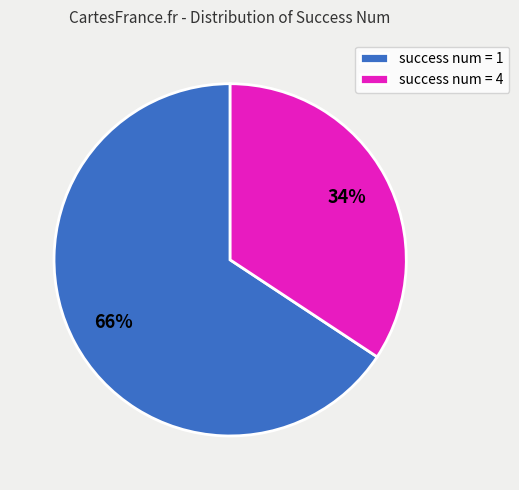

Is there any slice that represents more than half of the pie?

Yes